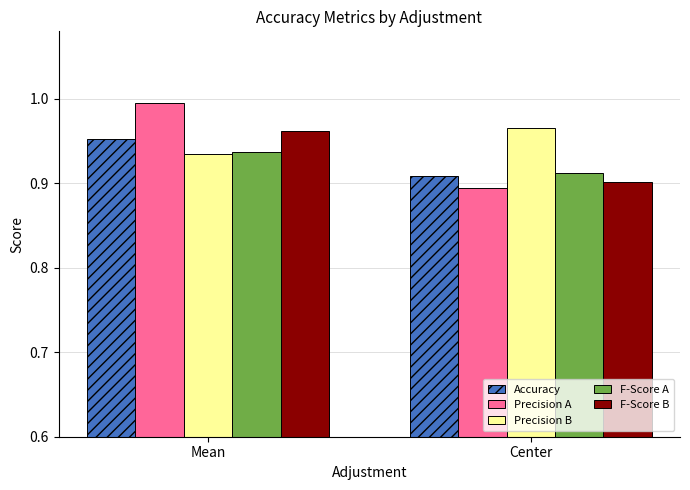

Where is F-Score A nearest to the value 0?

Center